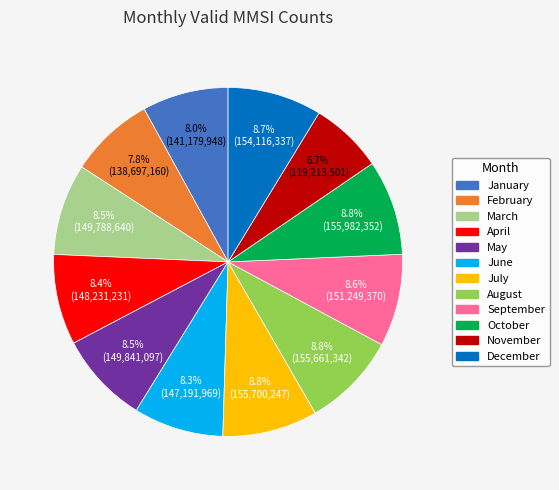

Do July and March together represent more than half of the pie?

No